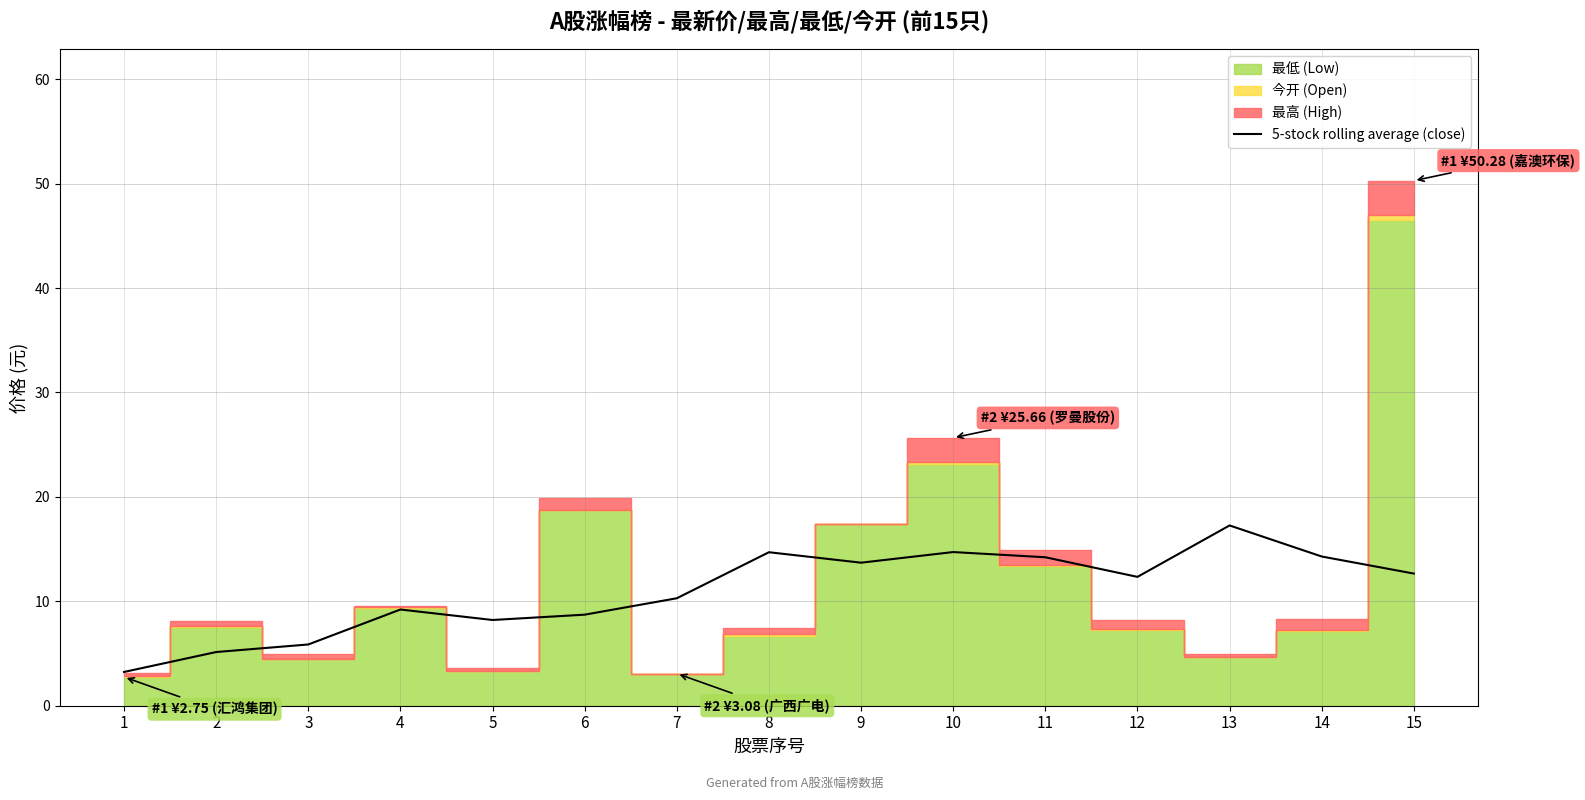

What is the maximum value for 5-stock rolling average (close)?

17.3